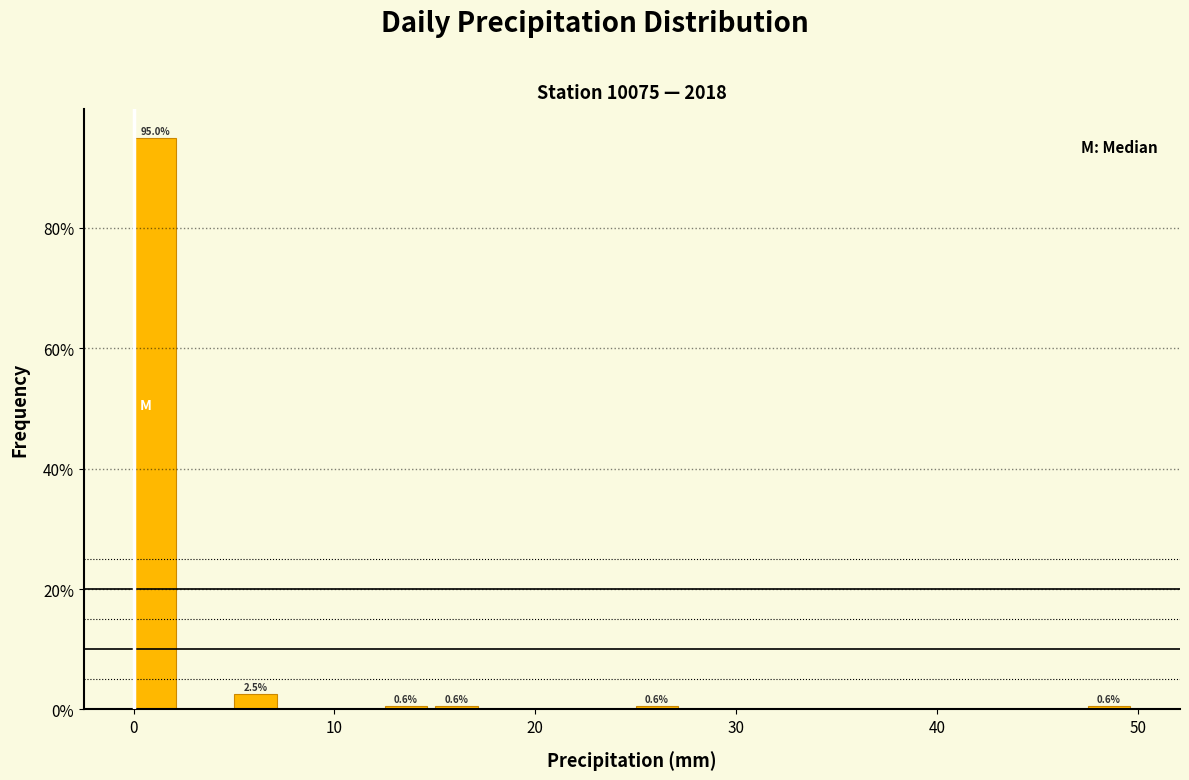

Read against the x-axis, roughly where is the centre of the tallest bar?

1